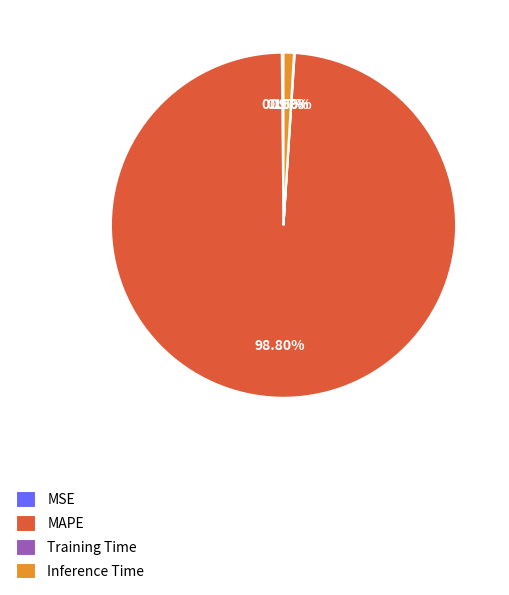

What is the largest slice in the pie chart?

MAPE